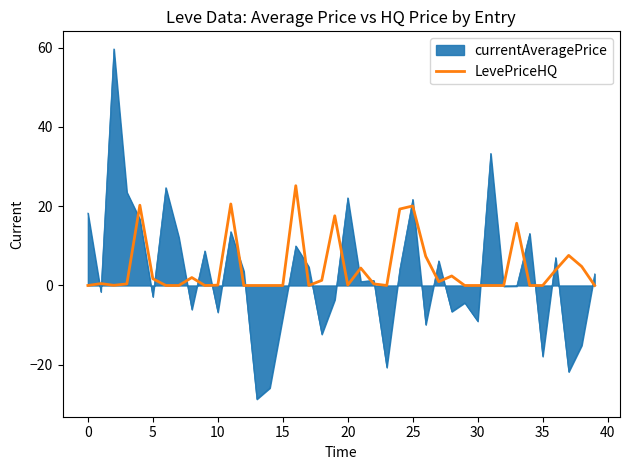

Which series has the widest spread of values?

currentAveragePrice